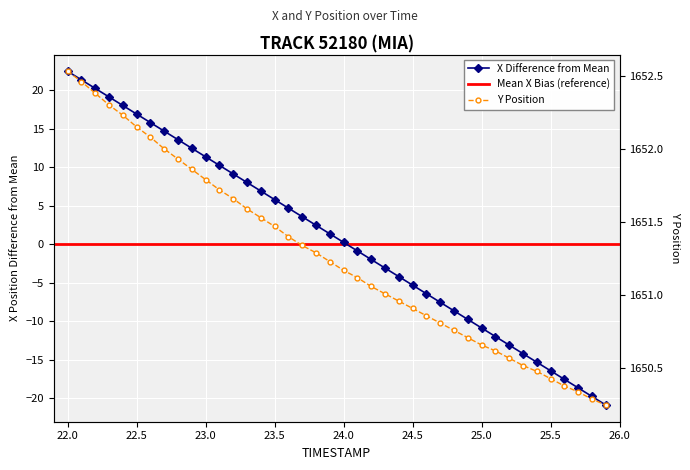

True or false: Y and X cross at least once.

False